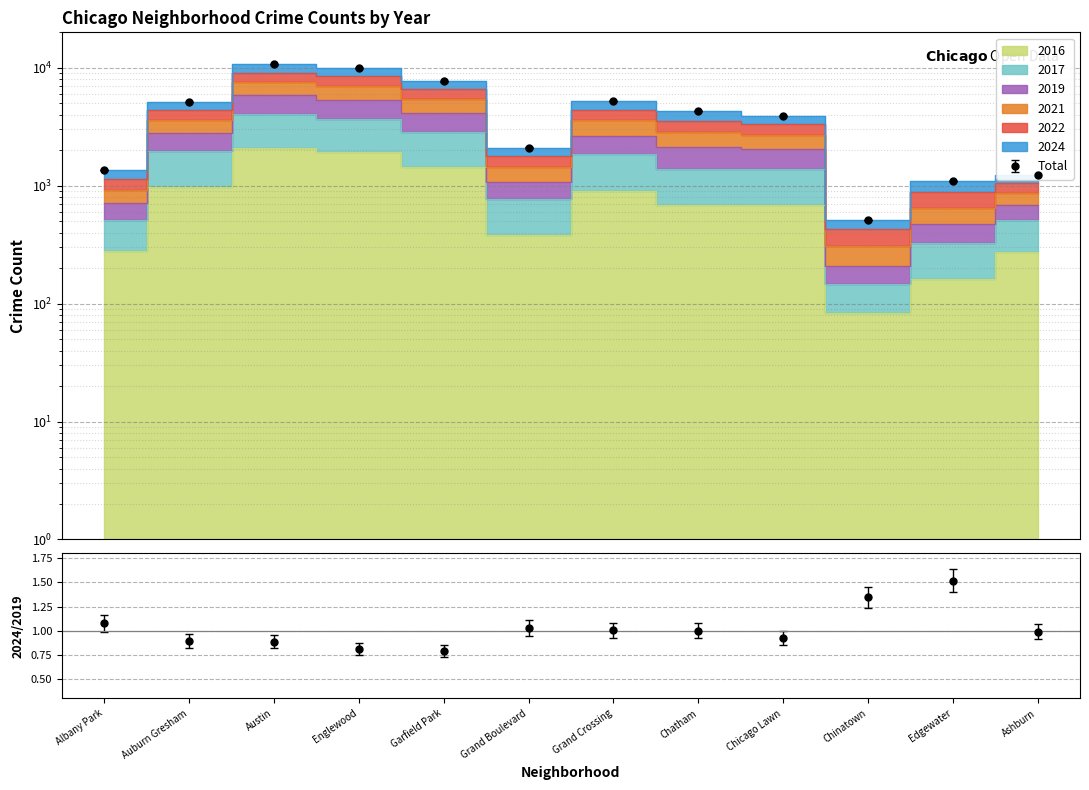

Which category has the highest value across all series?

Austin